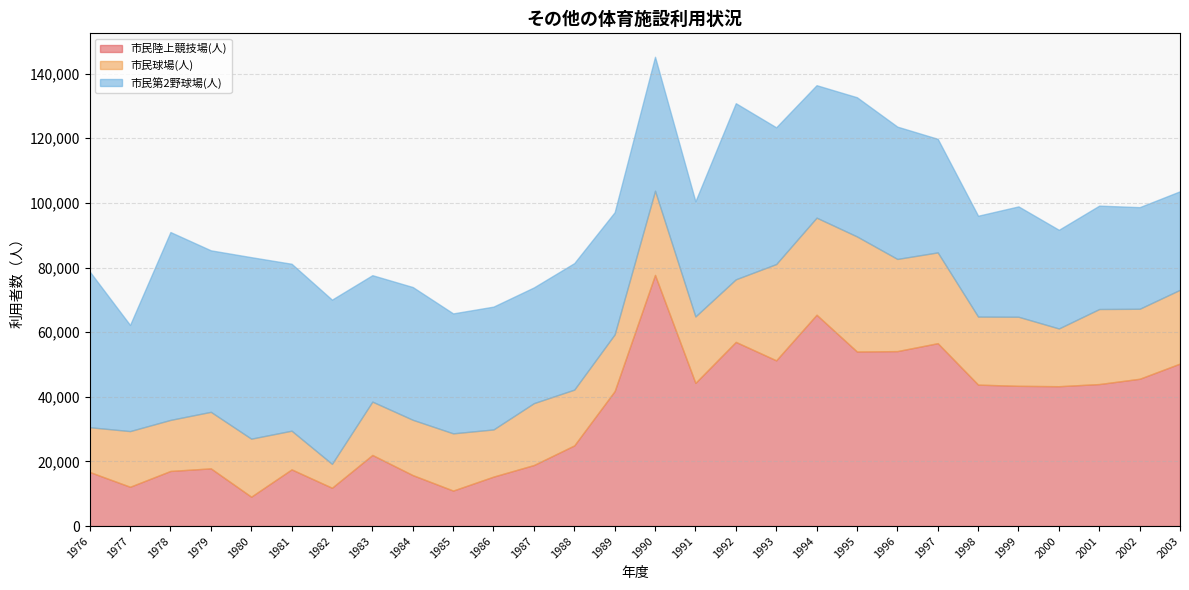

True or false: 市民球場(人) and 市民陸上競技場(人) cross at least once.

True